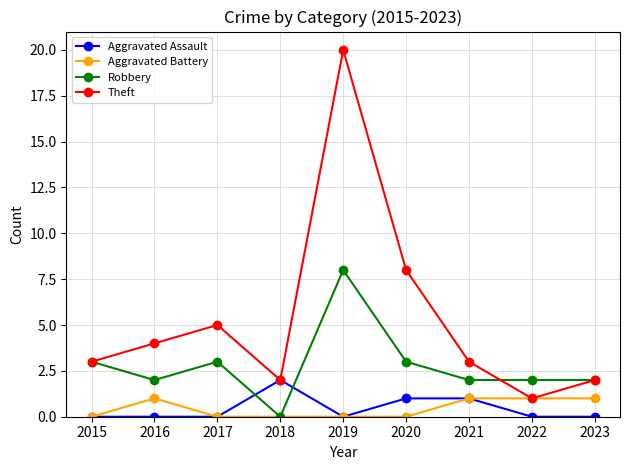

True or false: Aggravated Assault and Robbery intersect in this chart.

True